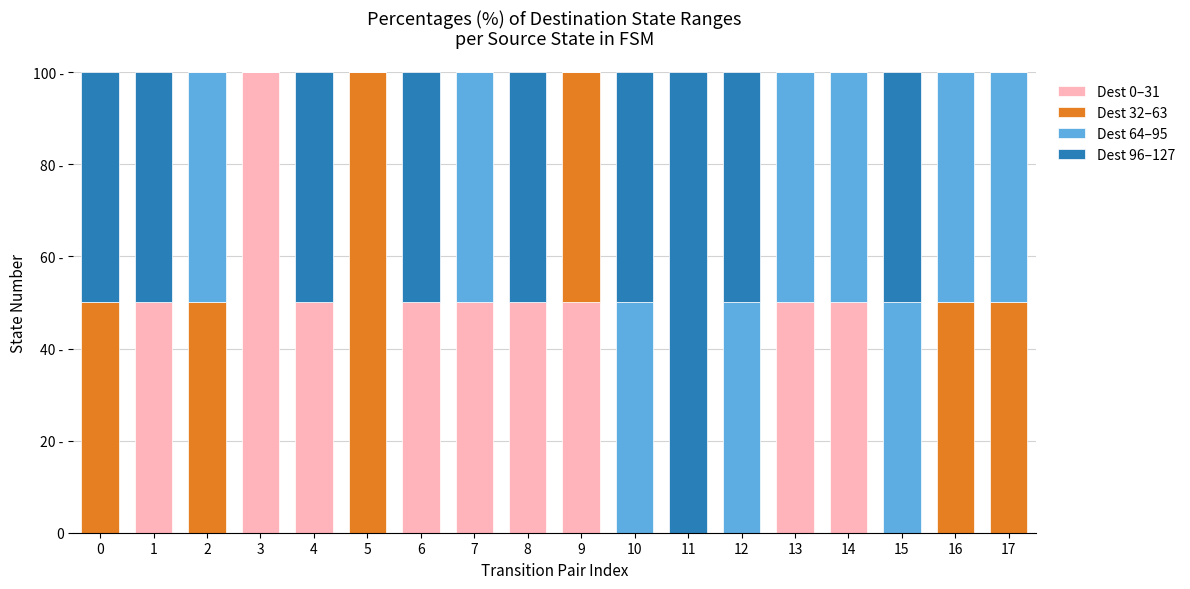

Are the bars grouped side by side (vs. stacked)?

No